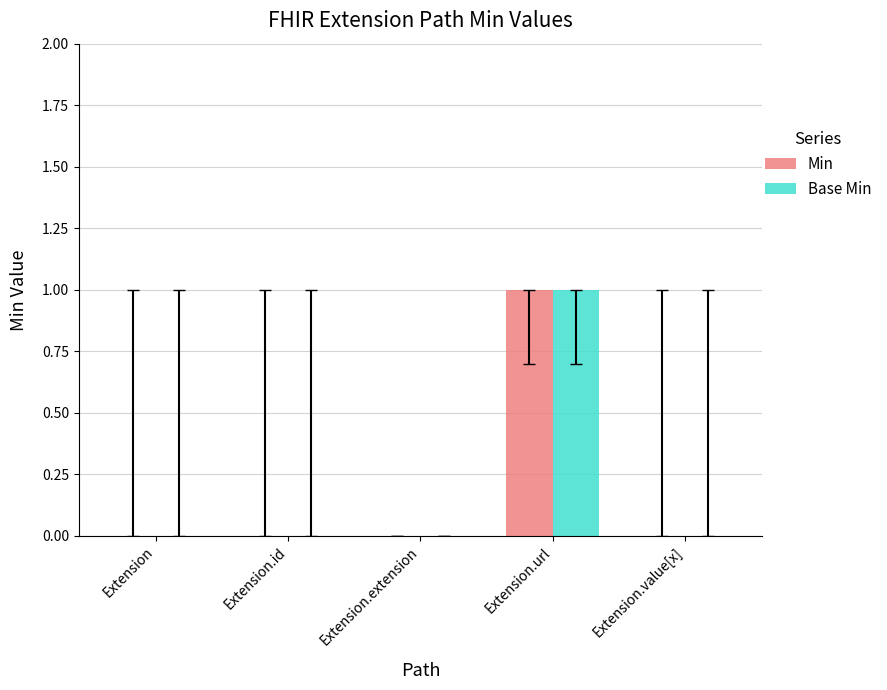

At which category is the sum across all series the highest?

Extension.url